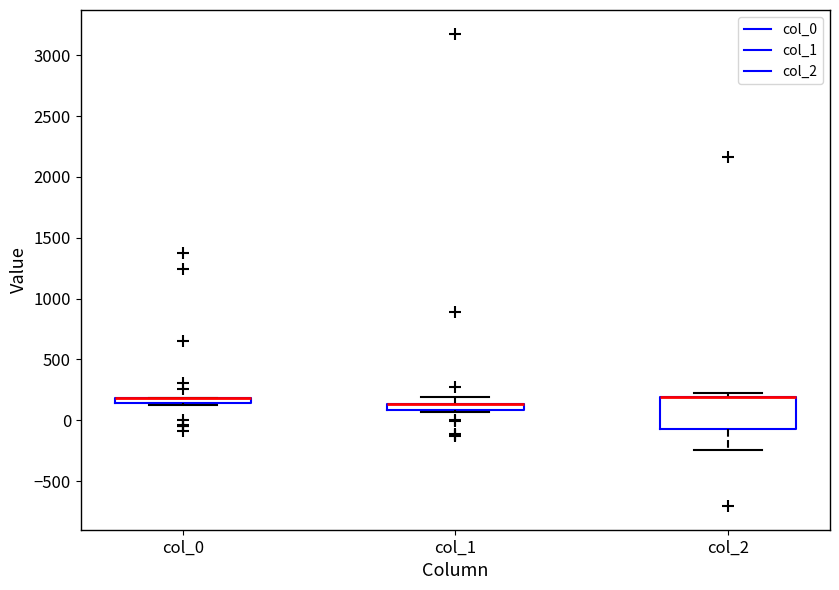

Where is the upper edge of the box for col_0 on the y-axis? The values are not printed on the chart, so give them approximately, as read against the axis.

200